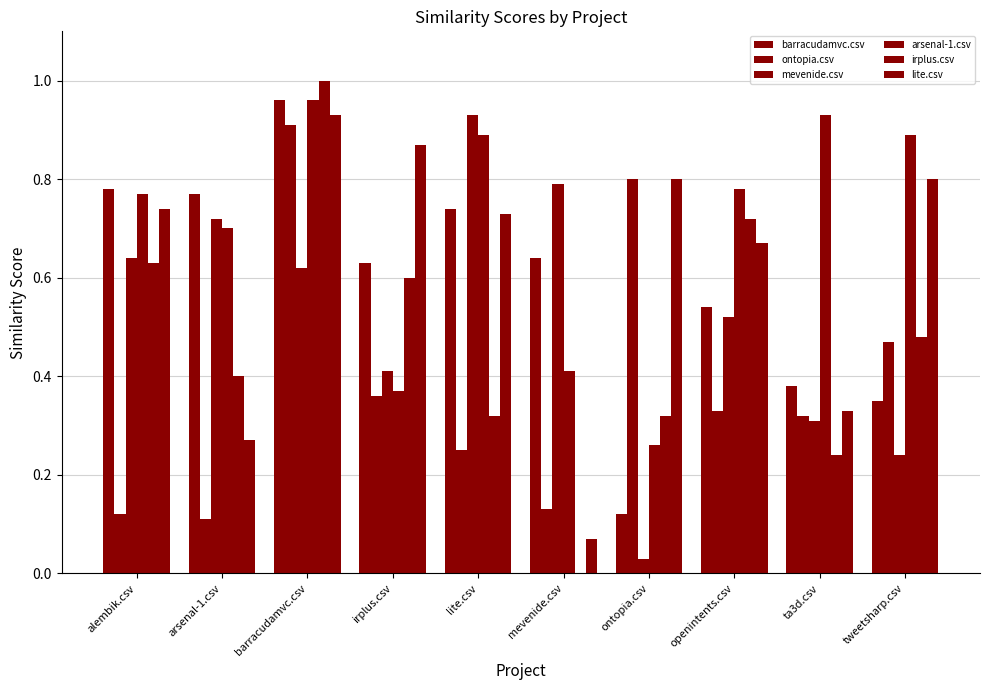

What value does the irplus.csv series have at ta3d.csv?

0.2